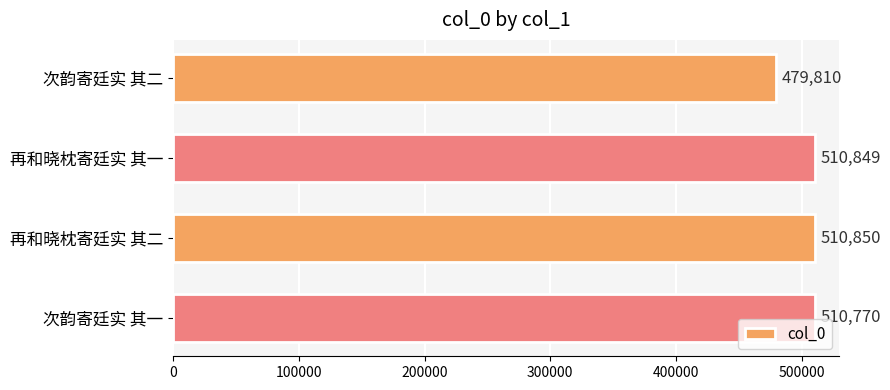

What is the difference between the maximum and minimum values?

31040